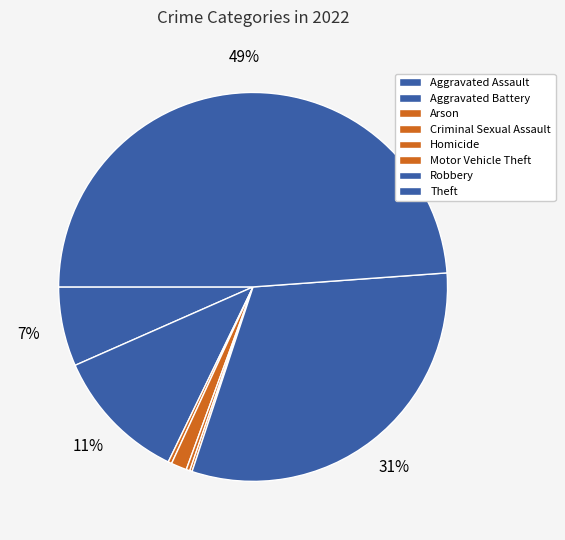

To the nearest percent, what is the difference between the Robbery and Aggravated Battery slice percentages?

20%